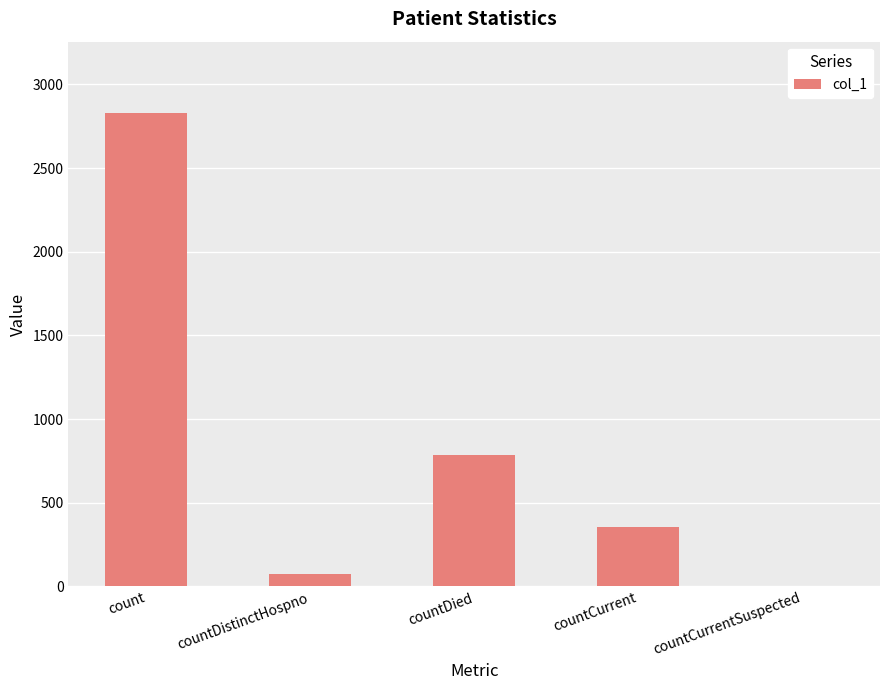

Are the bars horizontal?

No